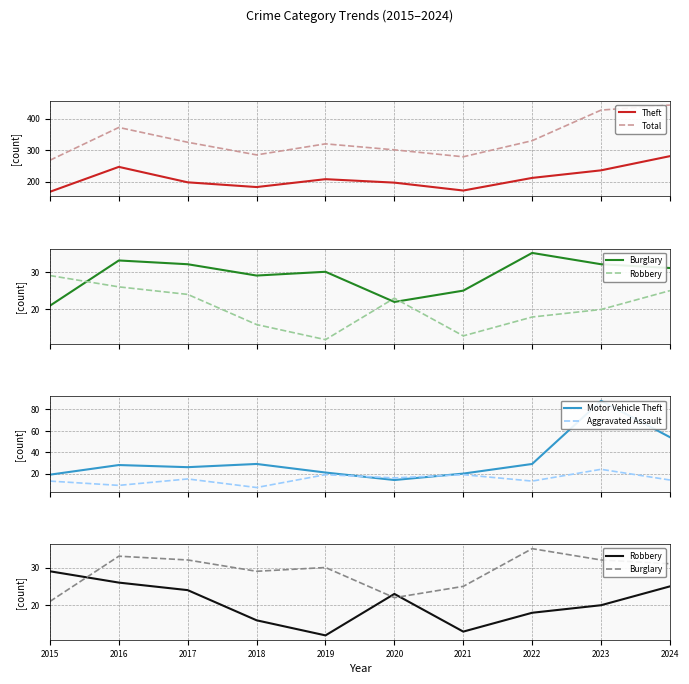

What is the greatest value displayed?

443